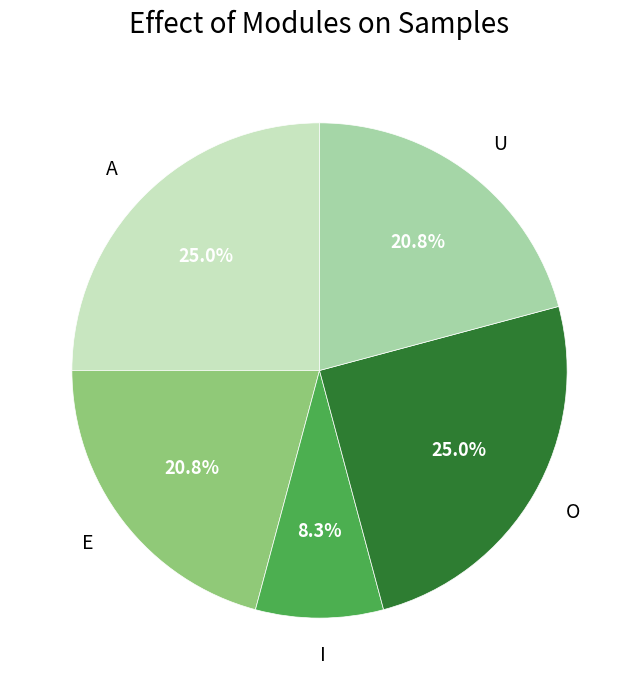

Do O and I together represent more than half of the pie?

No